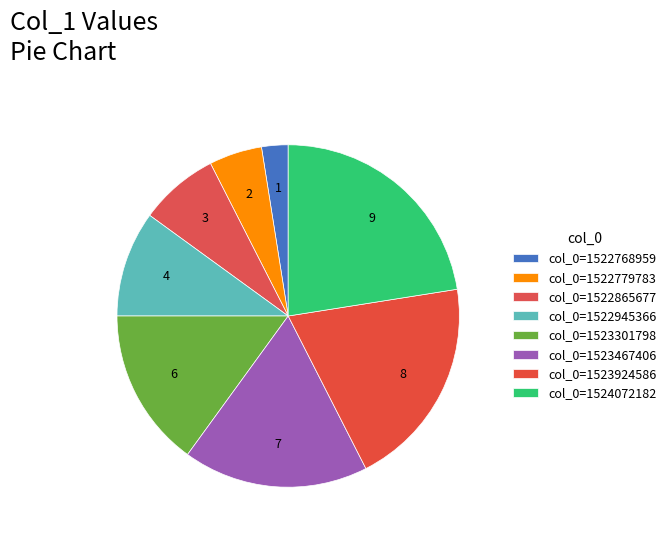

How many segments does this pie chart have?

8